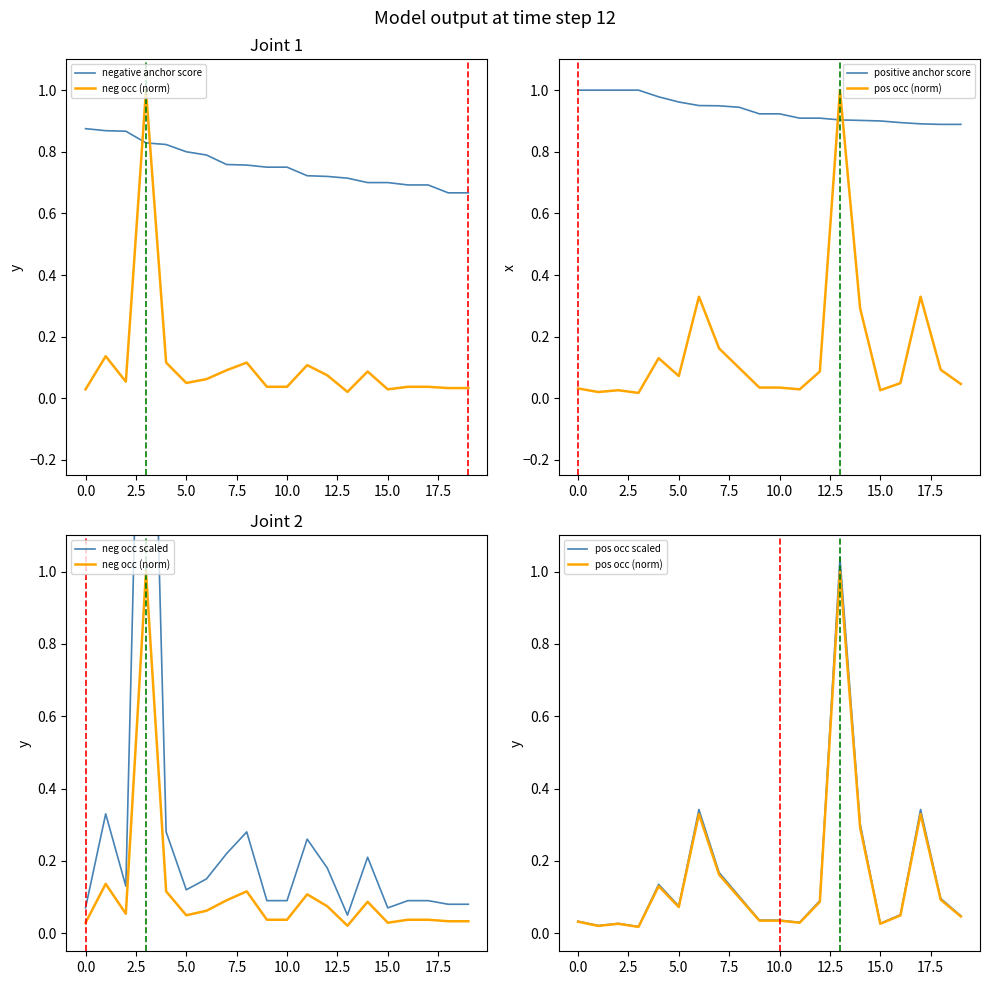

The negative anchor score series shows 0.2 at 16. True or false?

False